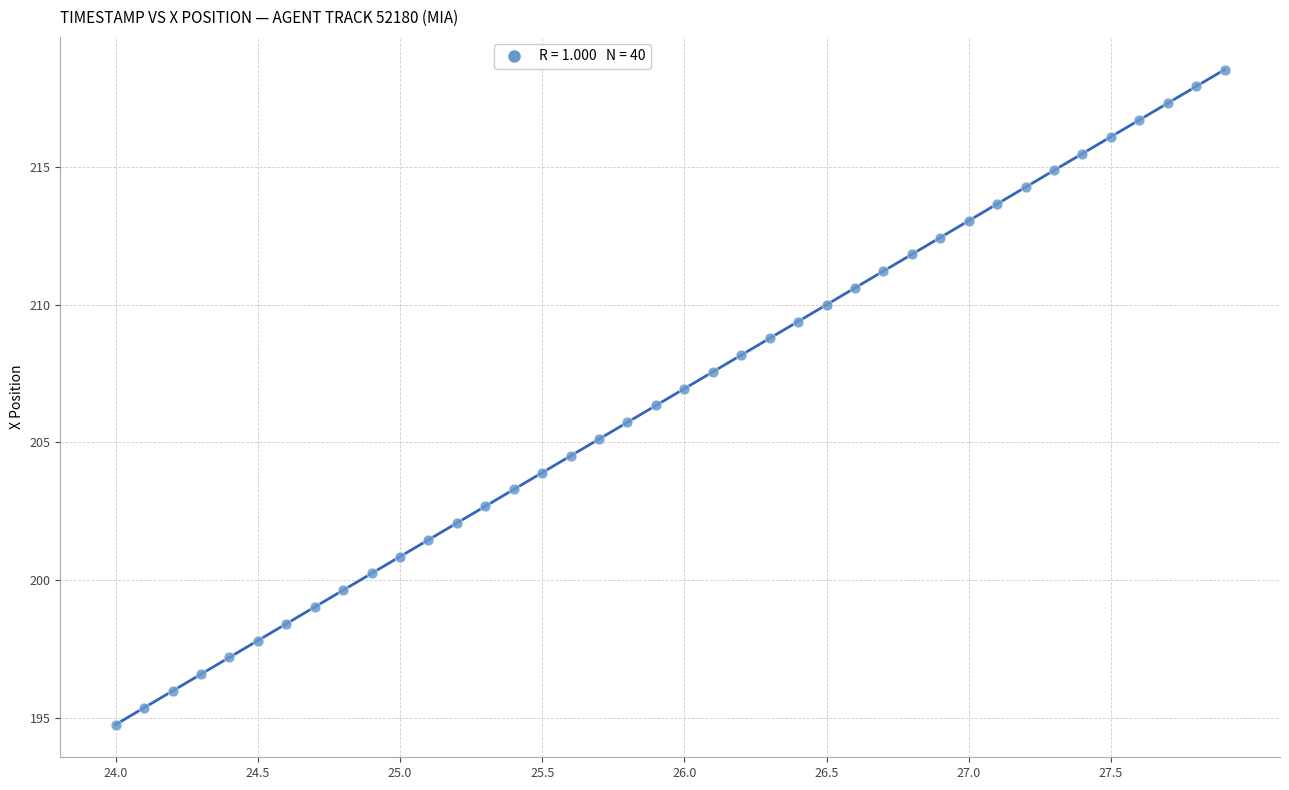

What is the range of X values (max minus min)?

3.9